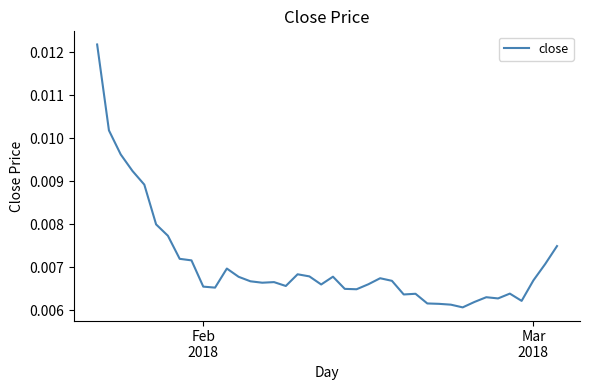

Does the chart display data point markers on the line(s)?

No